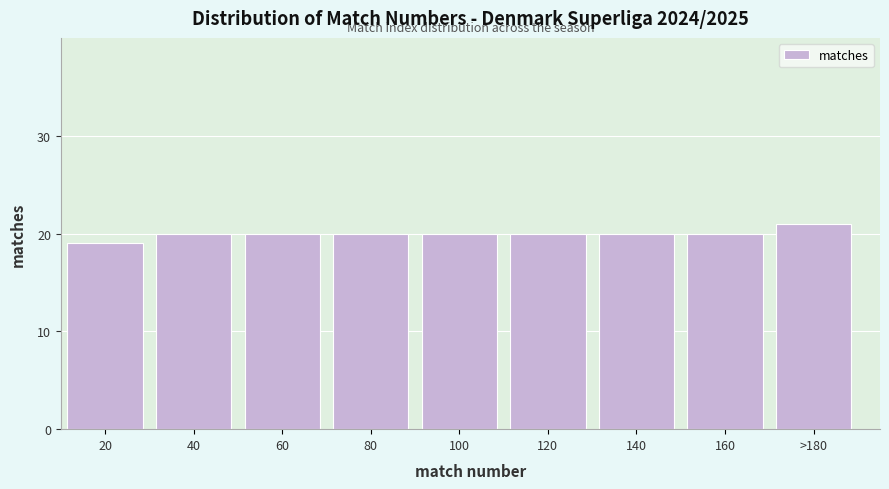

Reading left to right, transcribe all the data shown in this chart.

20=19	40=20	60=20	80=20	100=20	120=20	140=20	160=20	>180=21